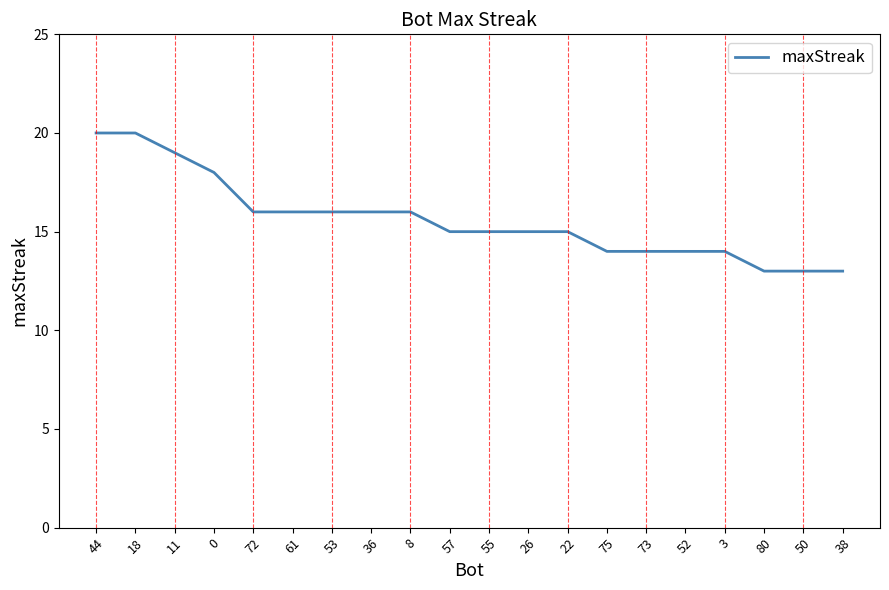

What position from the right is 22?

8